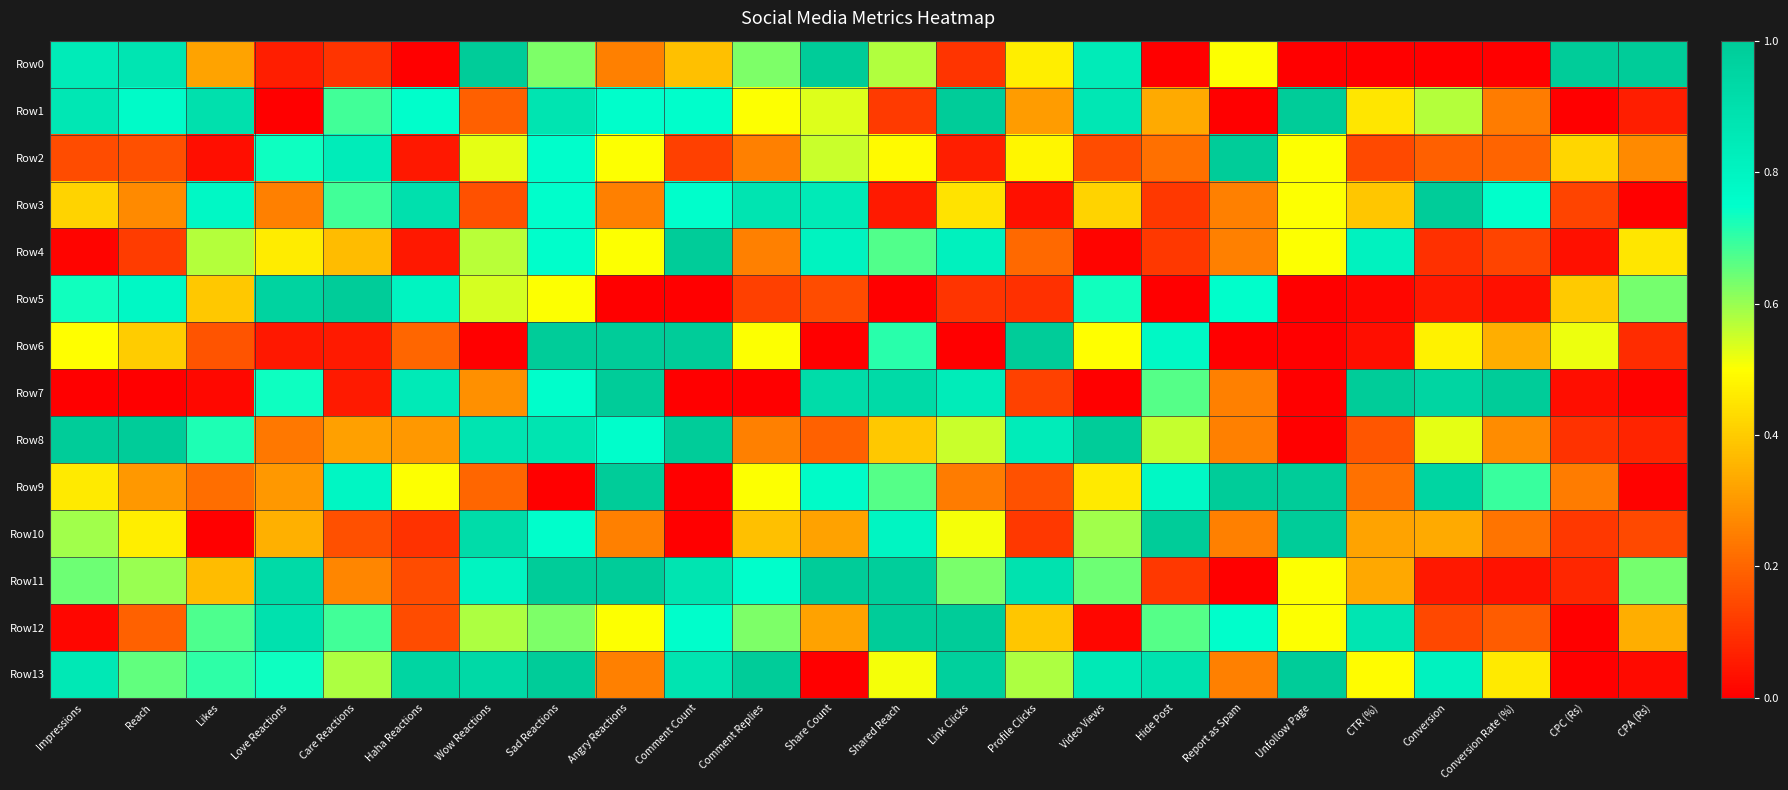

Which series has the largest total across all categories?

Row13